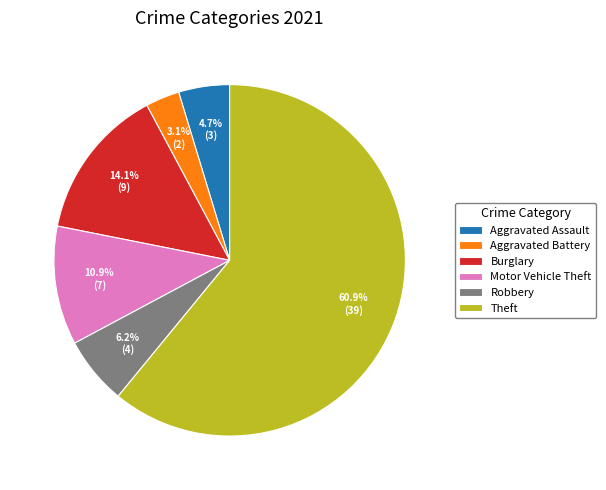

Which has a higher value, Burglary or Theft?

Theft